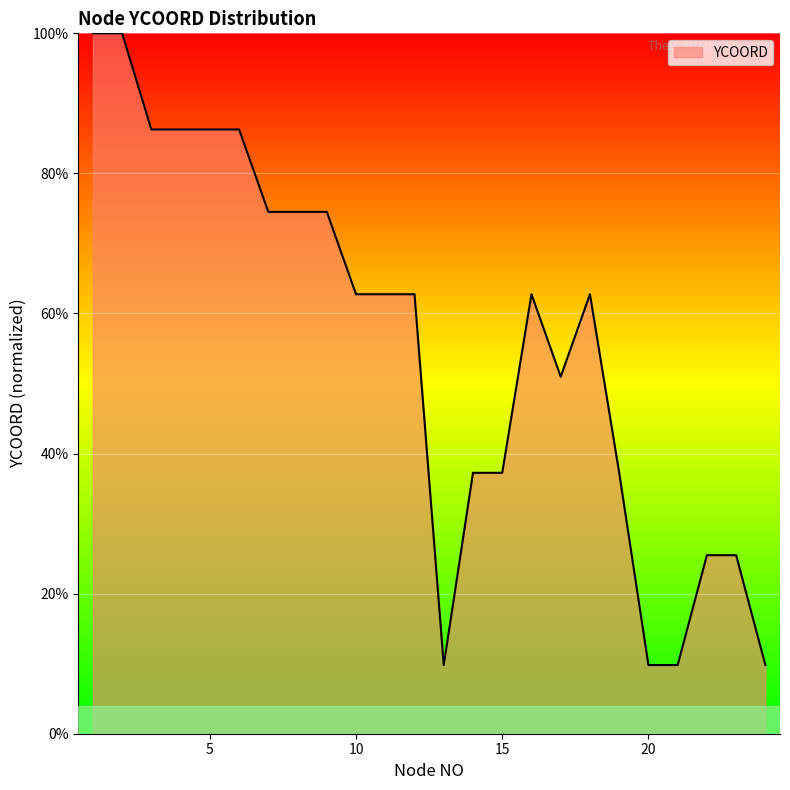

What is the minimum value shown in the chart?

9.8